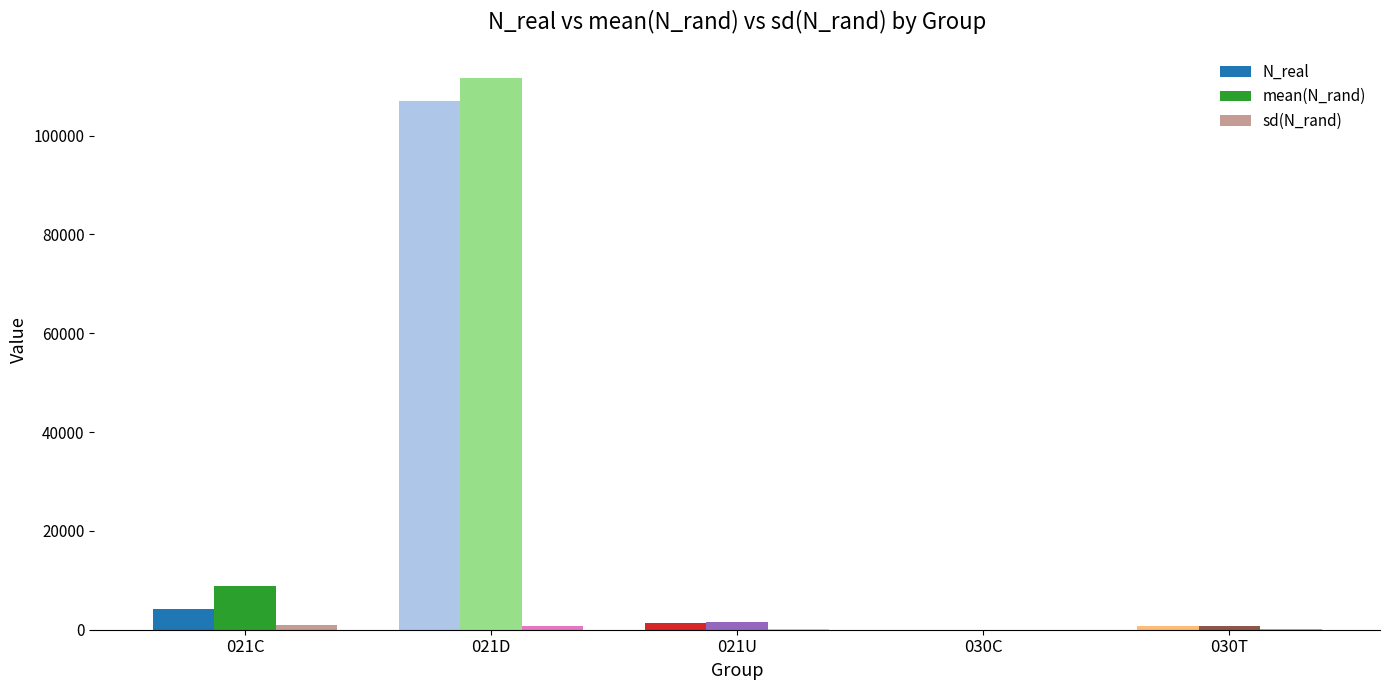

Which label corresponds to the largest value in the chart?

021D